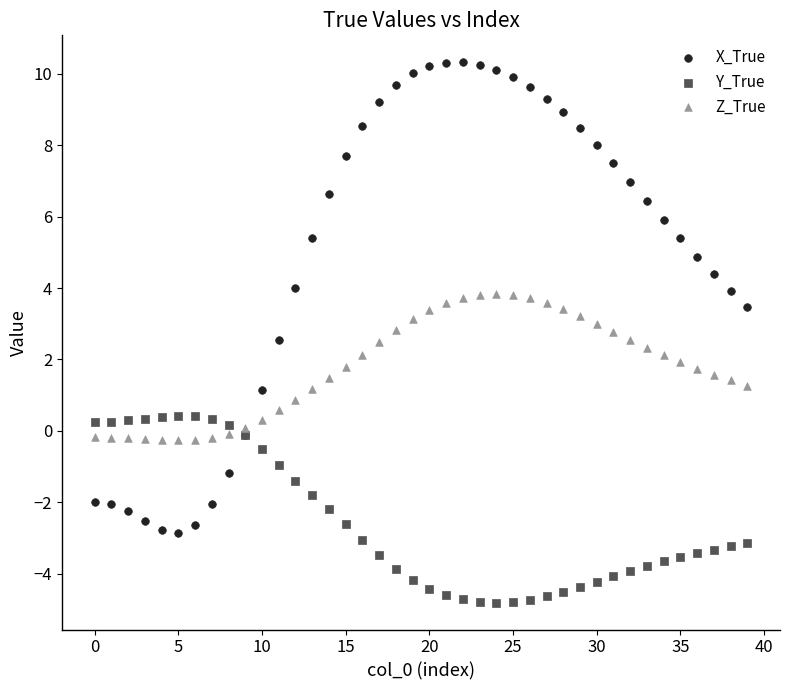

Which series has the largest Y range (max minus min)?

X_True